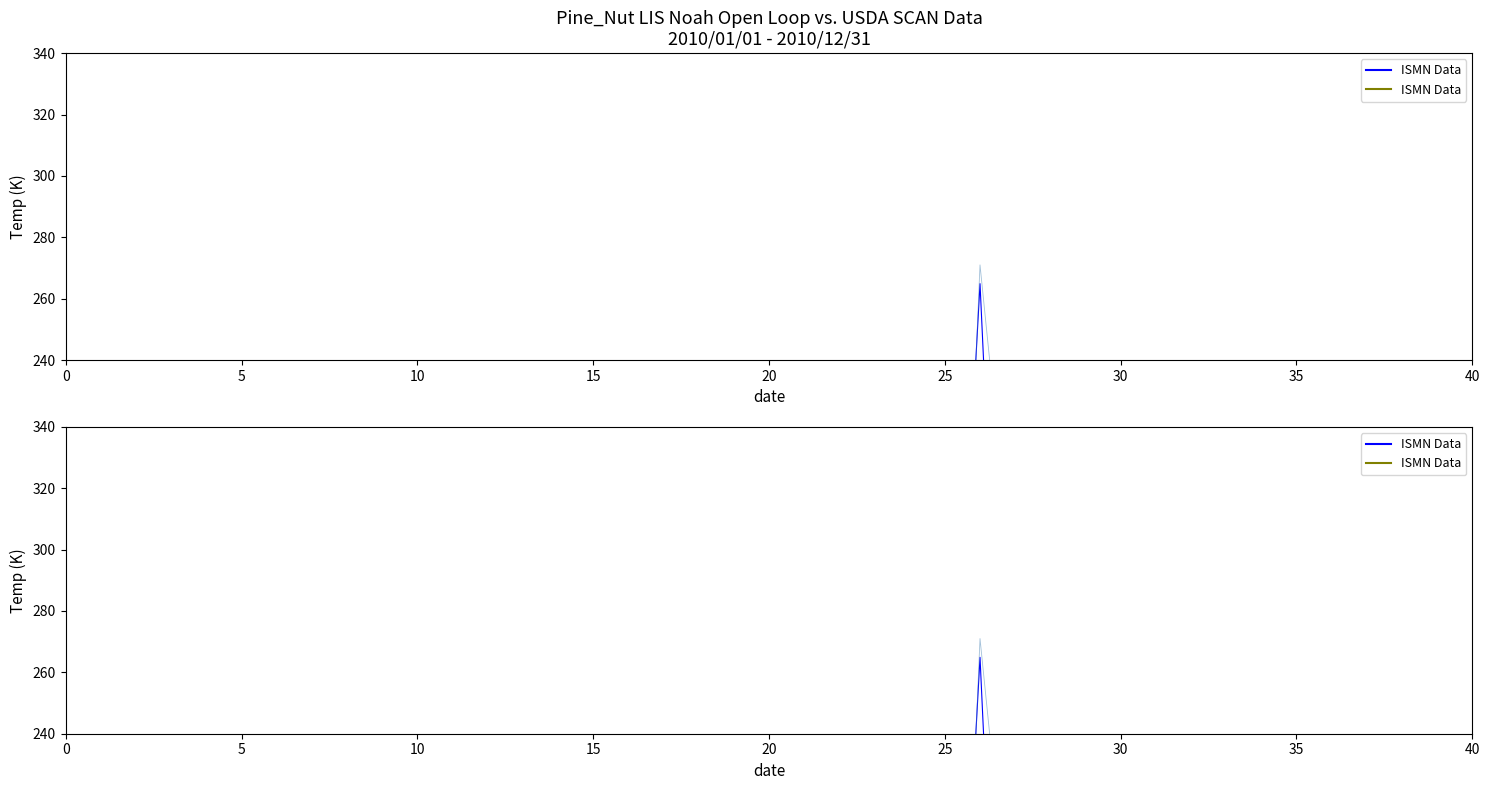

Which series has the largest total across all categories?

ISMN Data